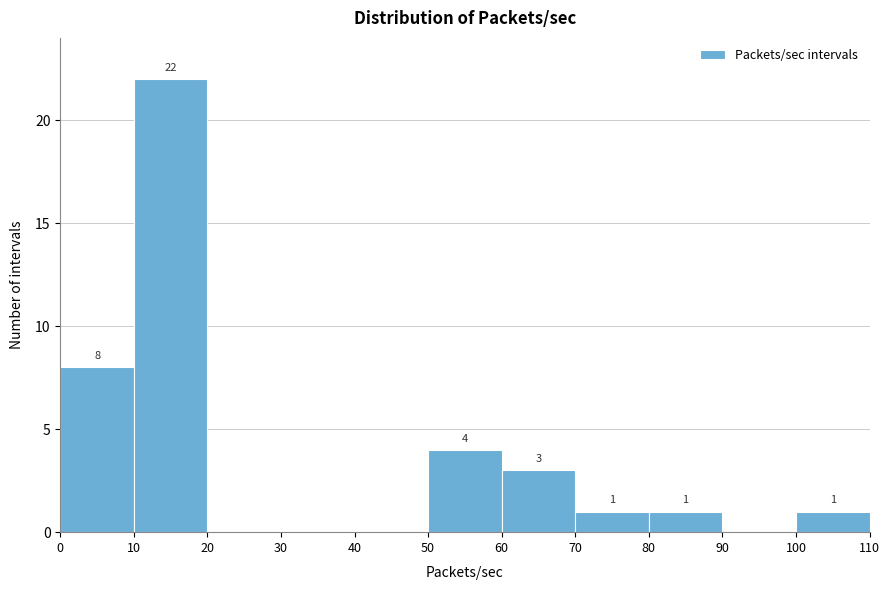

Which range on the x-axis has the tallest bar?

10 to 20